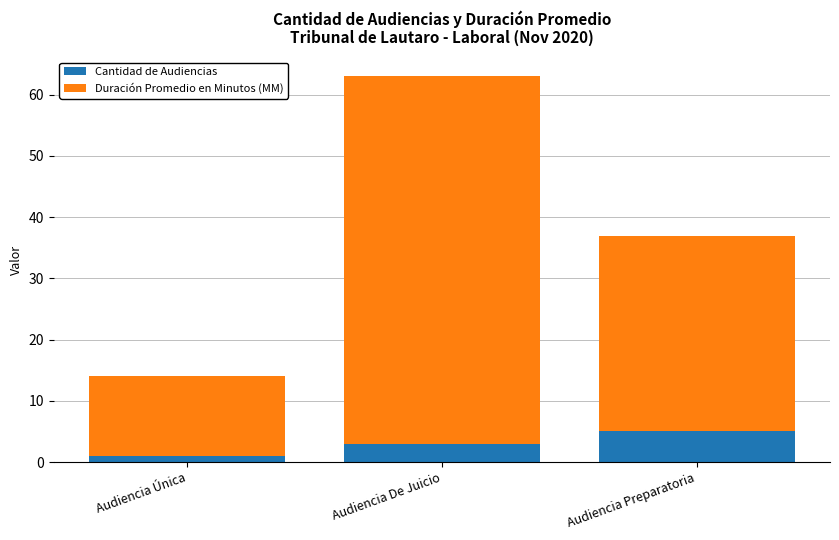

List the labels in order of Cantidad de Audiencias value, largest first.

Audiencia Preparatoria, Audiencia De Juicio, Audiencia Única